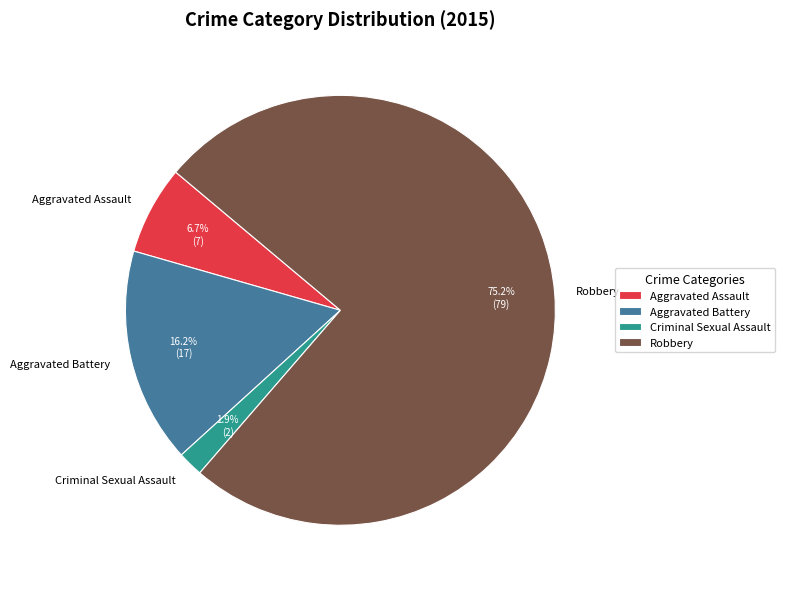

To the nearest percent, what is the difference between the largest and smallest slice percentages?

73%